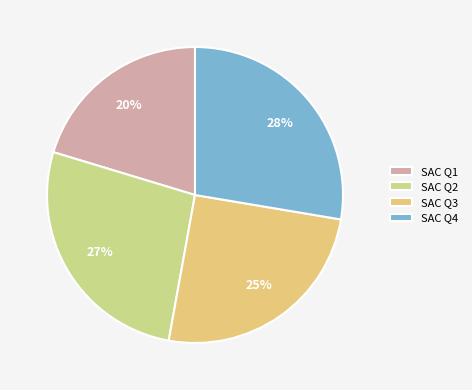

What percentage is the SAC Q3 slice, to the nearest percent?

25%